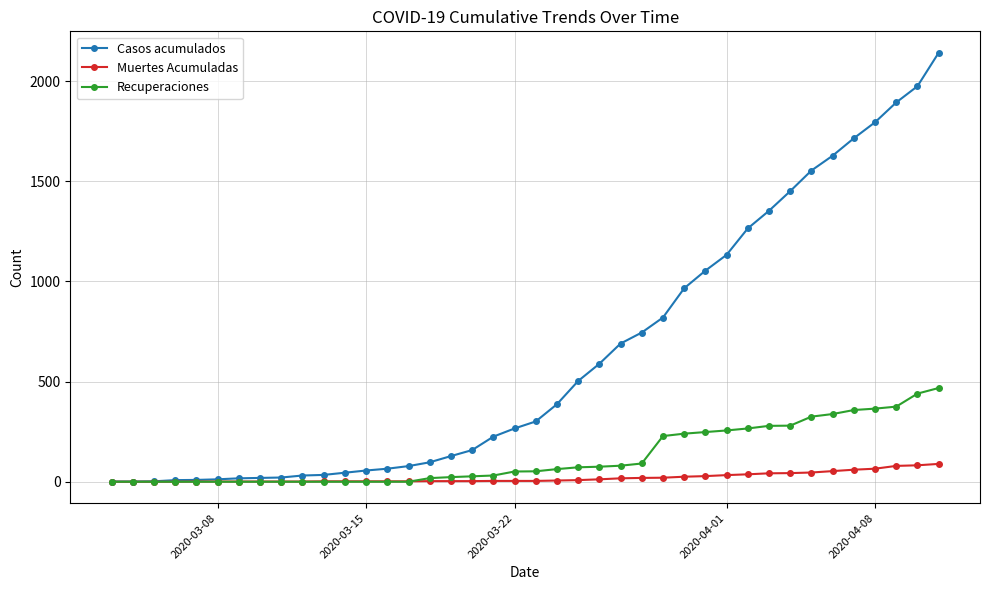

Which series has the widest spread of values?

Casos acumulados